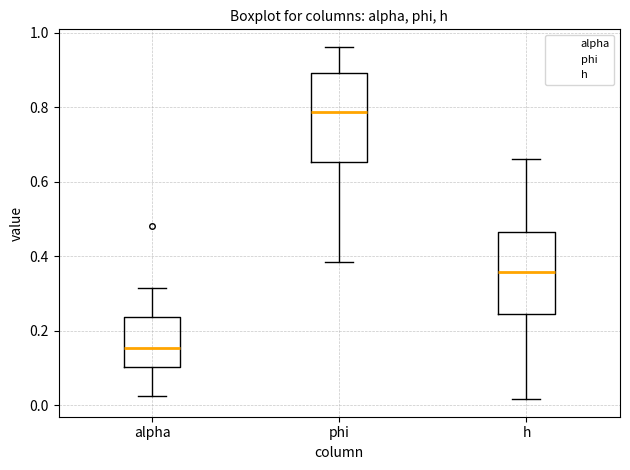

Which box's median line is the highest?

phi